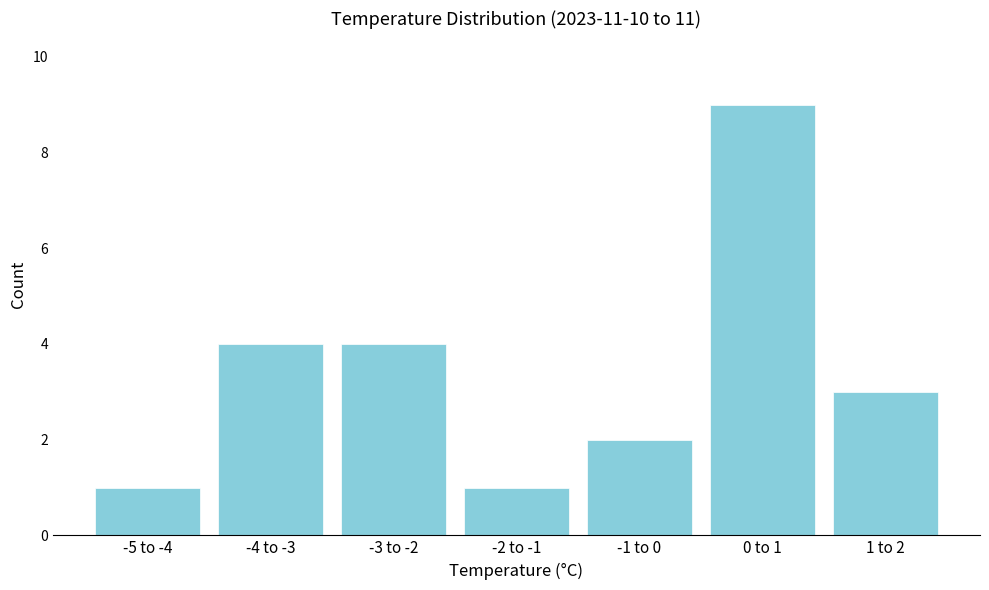

Reading right to left, what are all the values shown in this chart?

3	9	2	1	4	4	1